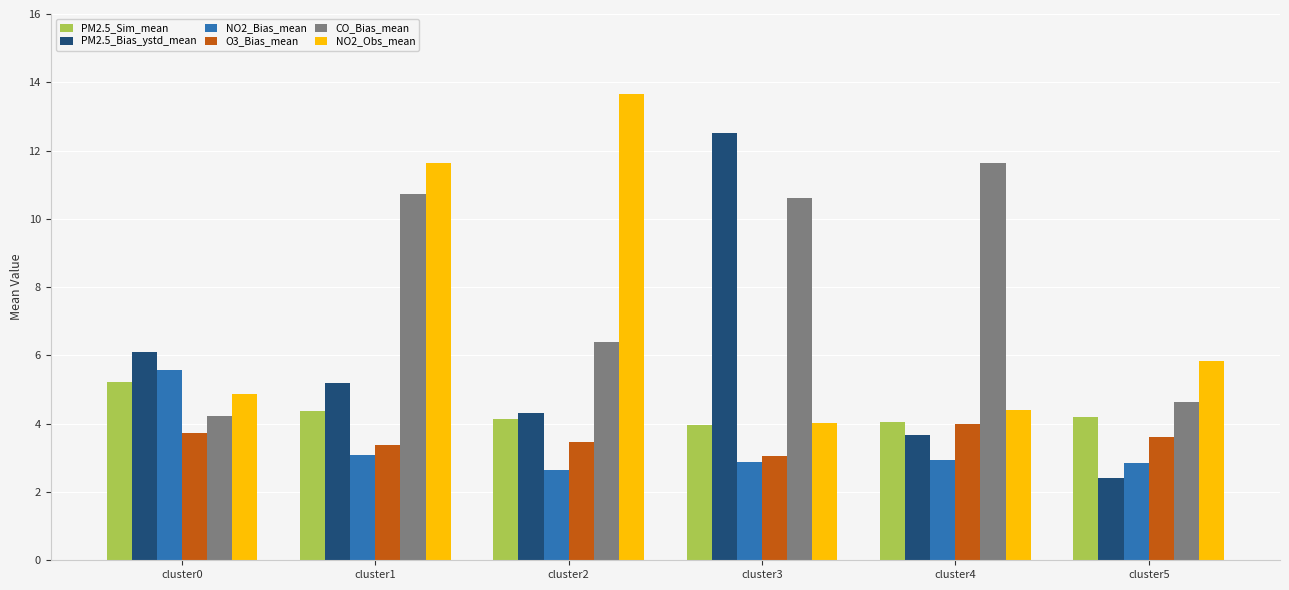

Where does the NO2_Obs_mean series first go above 5?

cluster1